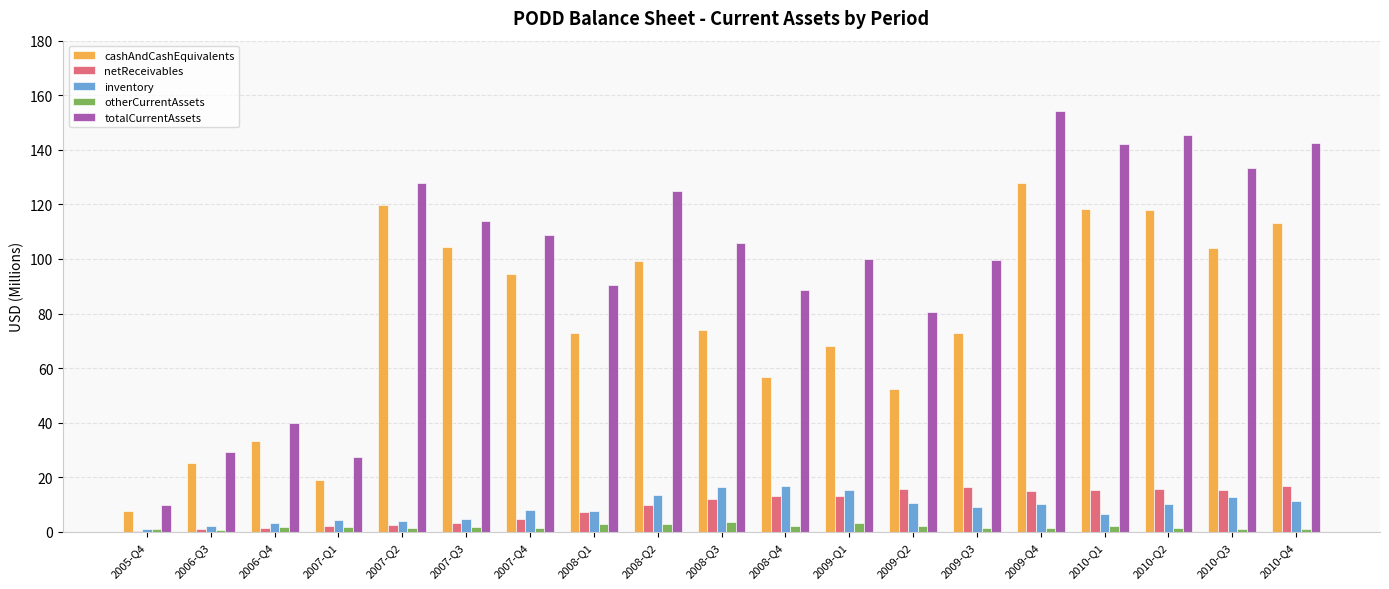

Between 2008-Q3 and 2008-Q4, which series saw the biggest shift?

cashAndCashEquivalents